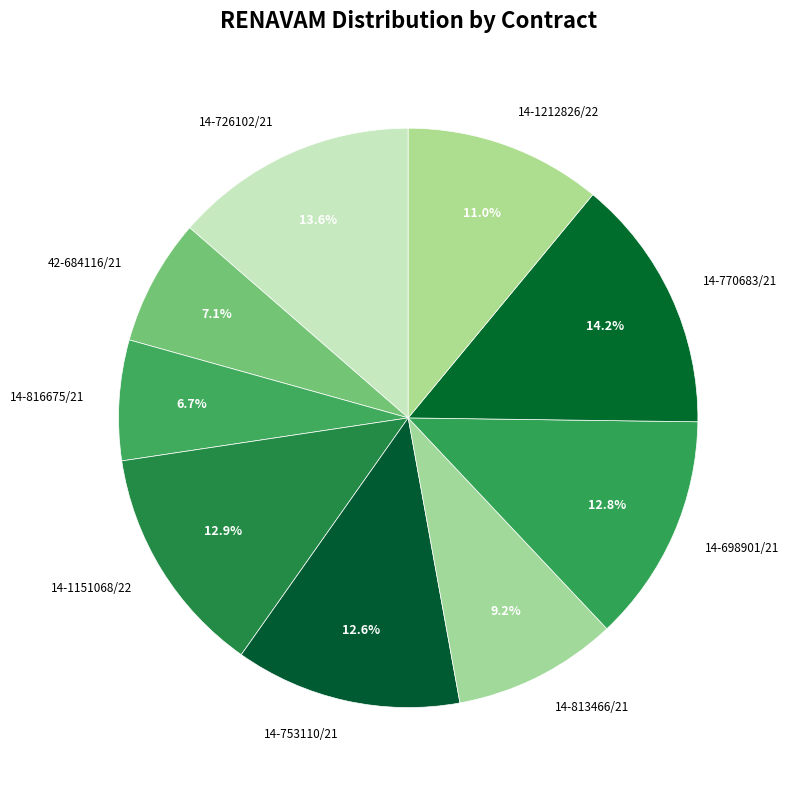

How many slices are in this pie chart?

9